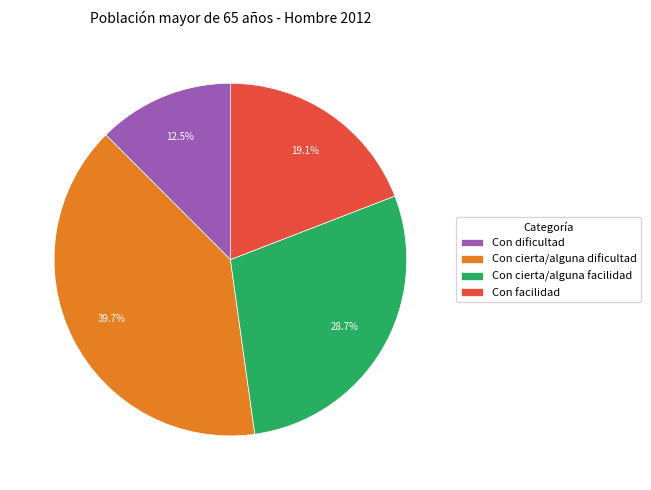

How many slices are in this pie chart?

4